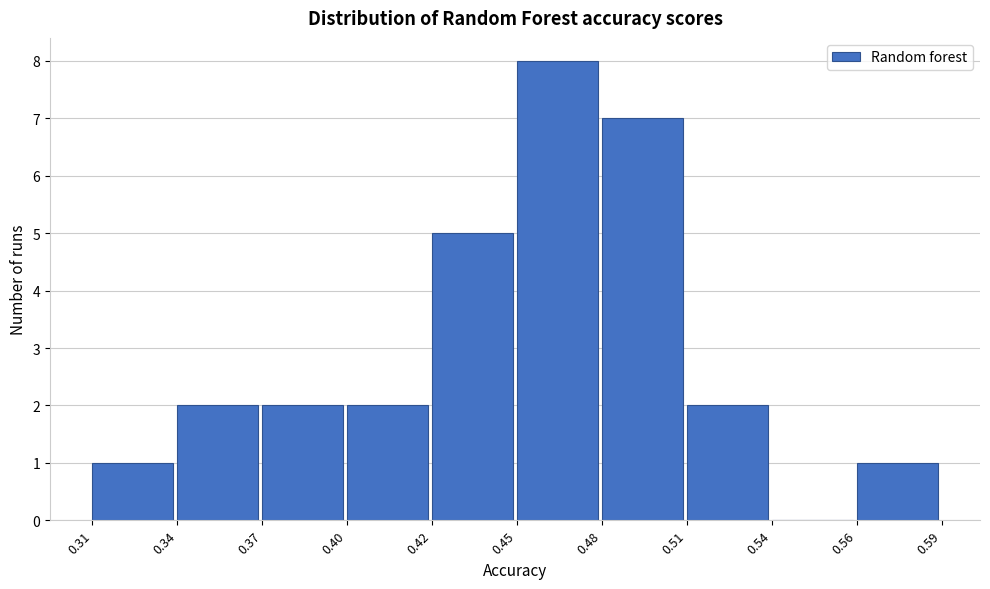

Reading right to left, list all the values displayed in this chart.

0.56=1	0.54=0	0.51=2	0.48=7	0.45=8	0.42=5	0.40=2	0.37=2	0.34=2	0.31=1